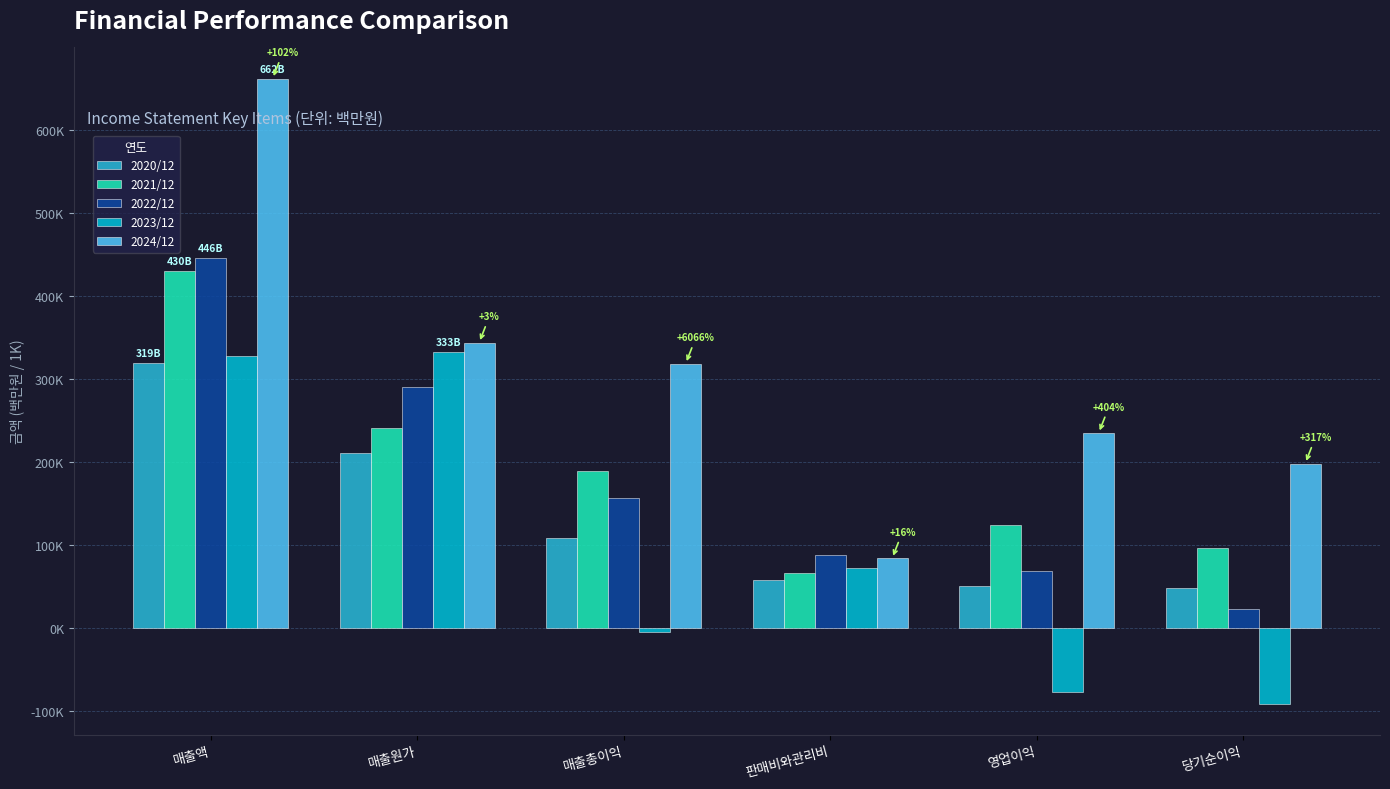

Rank the categories by 2020/12 value from highest to lowest.

매출액, 매출원가, 매출총이익, 판매비와관리비, 영업이익, 당기순이익